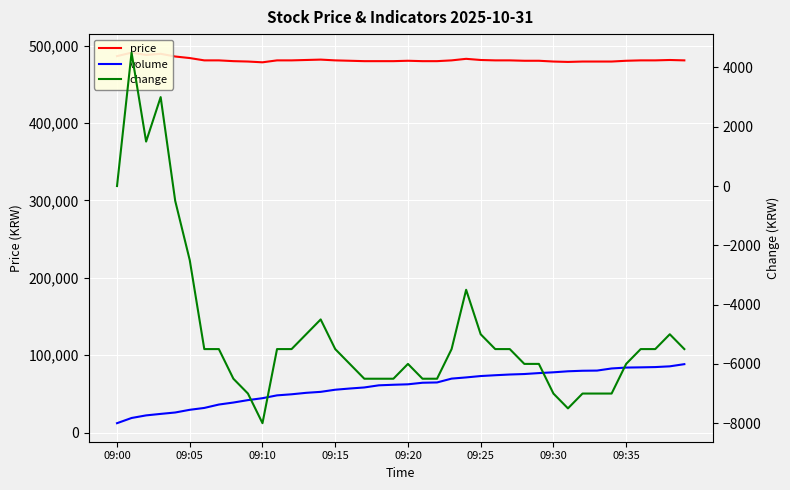

True or false: price and volume cross at least once.

False